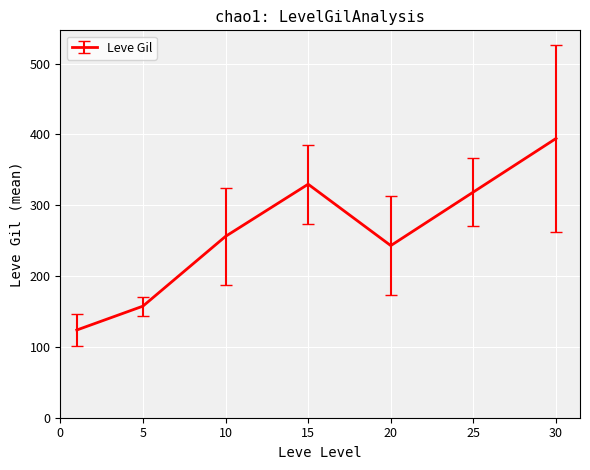

What is the difference between the second highest and second lowest values?

172.2